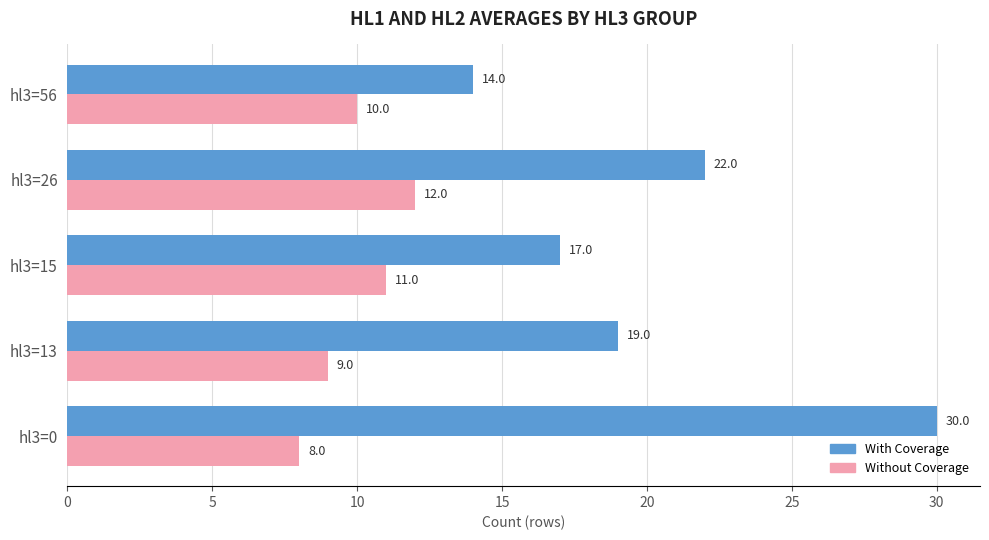

At how many categories does at least one series exceed 12?

5